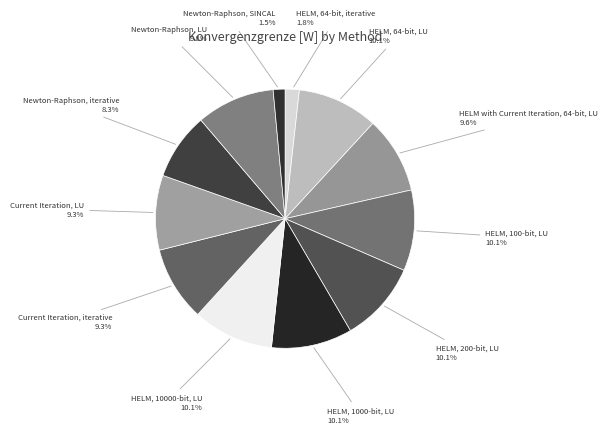

What percentage is NOT represented by HELM, 64-bit, iterative?

98.2%